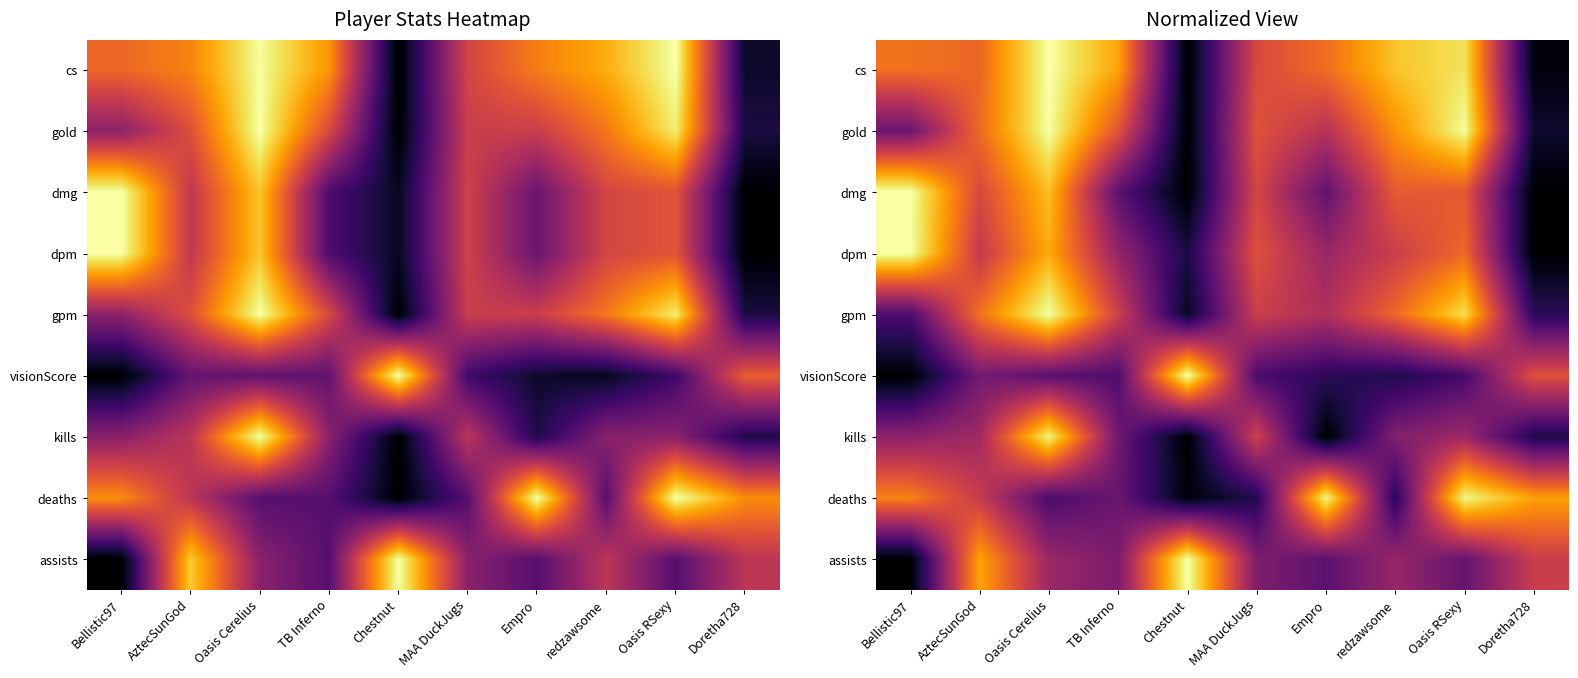

What is the approximate value of visionScore at AztecSunGod?

0.3